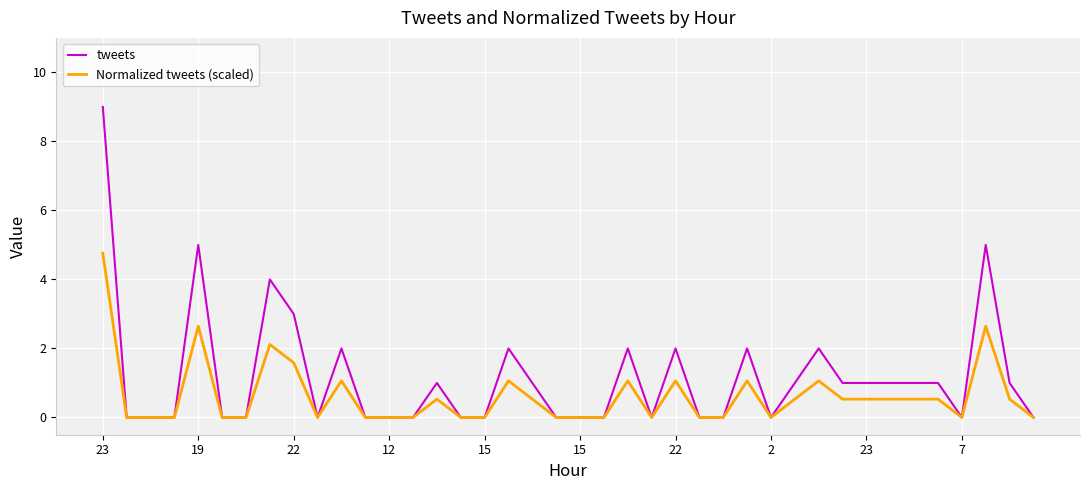

Reading right to left, list all the values displayed in this chart.

tweets: 0.0	1.0	5.0	0.0	1.0	1.0	1.0	1.0	1.0	2.0	1.0	0.0	2.0	0.0	0.0	2.0	0.0	2.0	0.0	0.0	0.0	1.0	2.0	0.0	0.0	1.0	0.0	0.0	0.0	2.0	0.0	3.0	4.0	0.0	0.0	5.0	0.0	0.0	0.0	9.0
Normalized tweets (scaled): 0.0	0.5	2.6	0.0	0.5	0.5	0.5	0.5	0.5	1.1	0.5	0.0	1.1	0.0	0.0	1.1	0.0	1.1	0.0	0.0	0.0	0.5	1.1	0.0	0.0	0.5	0.0	0.0	0.0	1.1	0.0	1.6	2.1	0.0	0.0	2.6	0.0	0.0	0.0	4.8